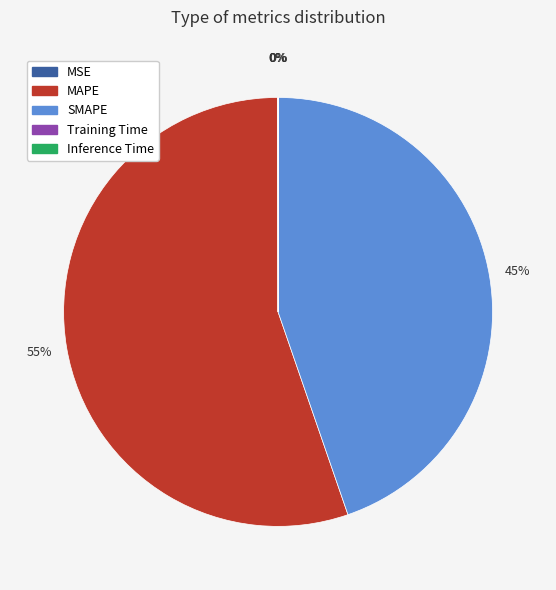

The SMAPE slice represents 45% of the pie. True or false?

True